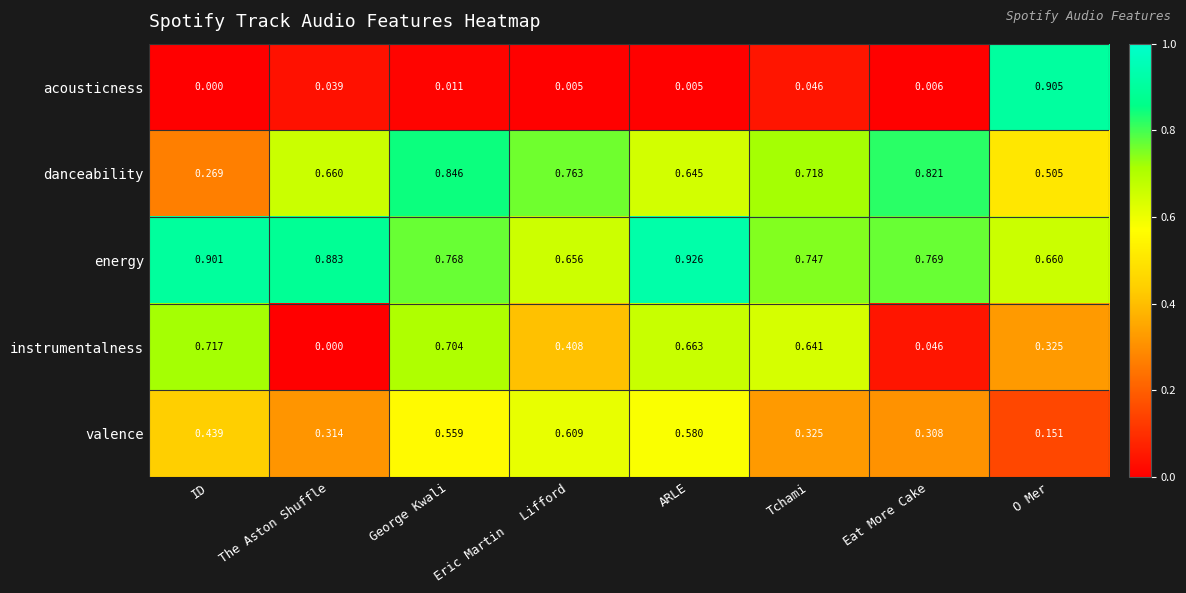

Which series changed the most between ID and O Mer?

acousticness